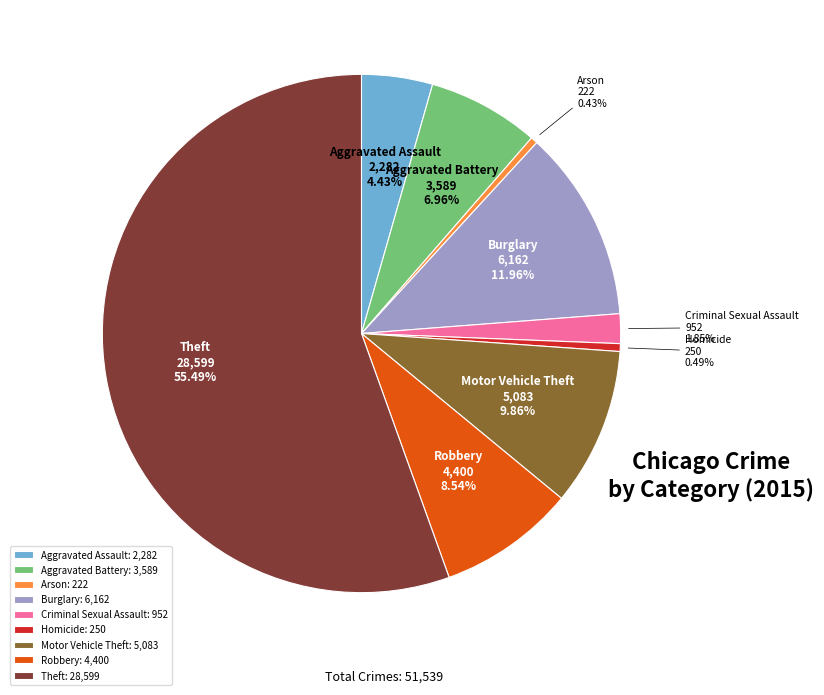

Do Aggravated Battery and Criminal Sexual Assault together represent more than half of the pie?

No